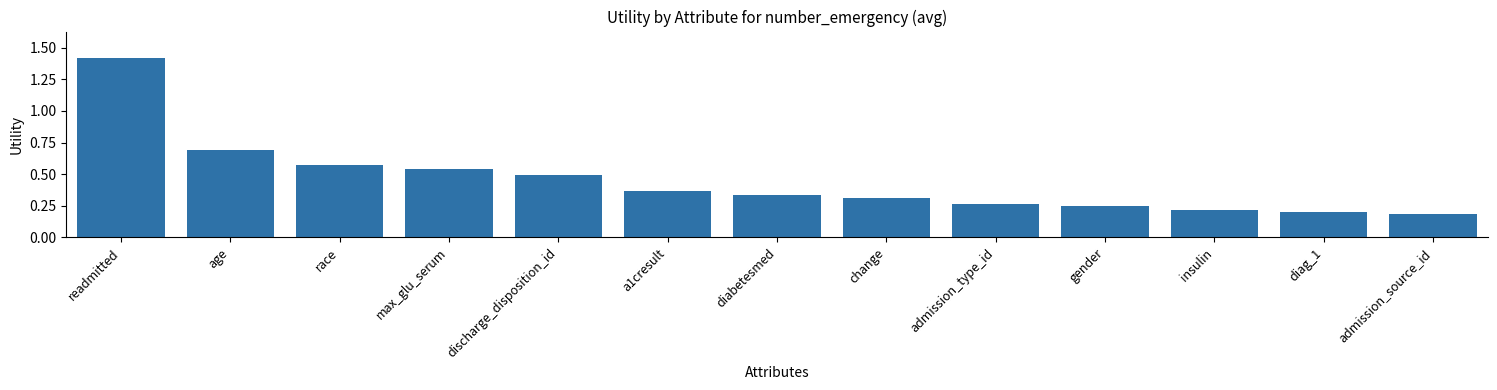

What is the label of the 12th bar from the left?

diag_1